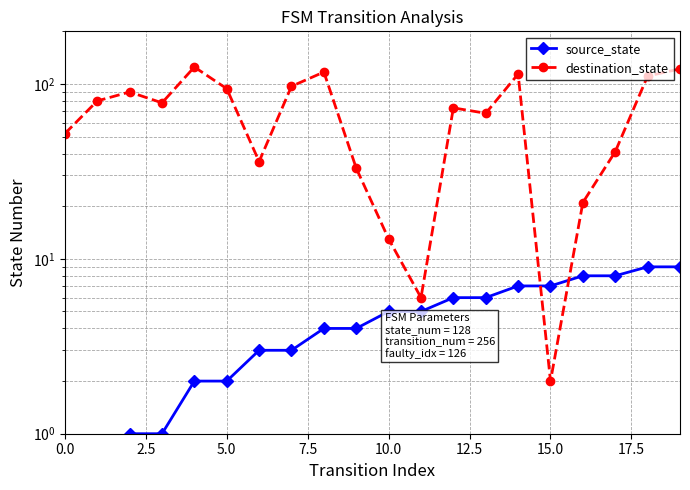

List the series in order of their peak value, highest first.

destination_state, source_state